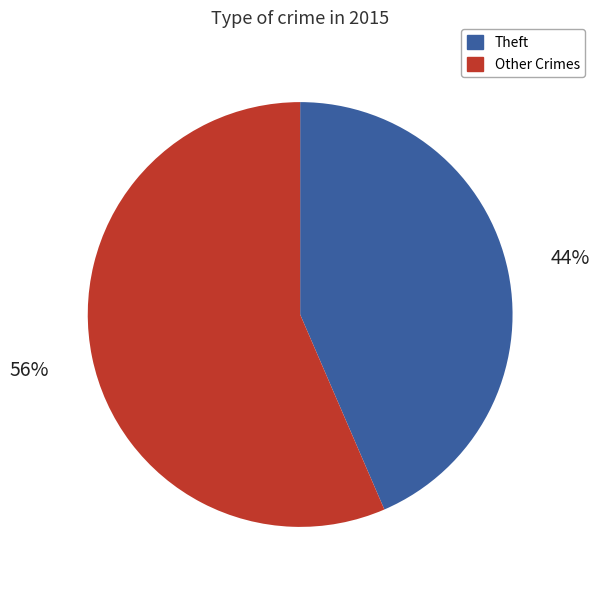

To the nearest percent, what is the average slice percentage?

50%